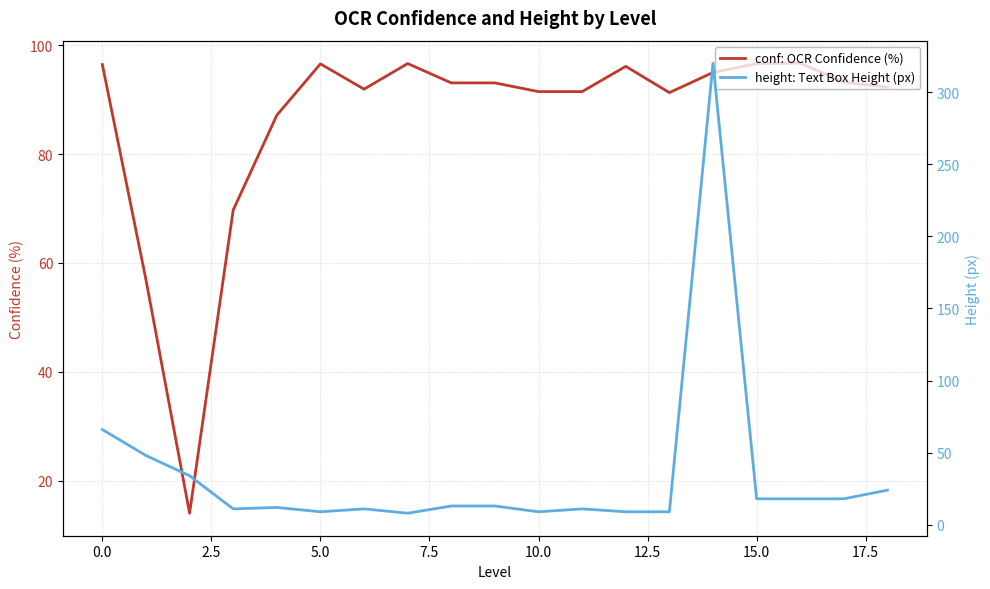

What is the highest value of the conf: OCR Confidence (%) series?

96.7